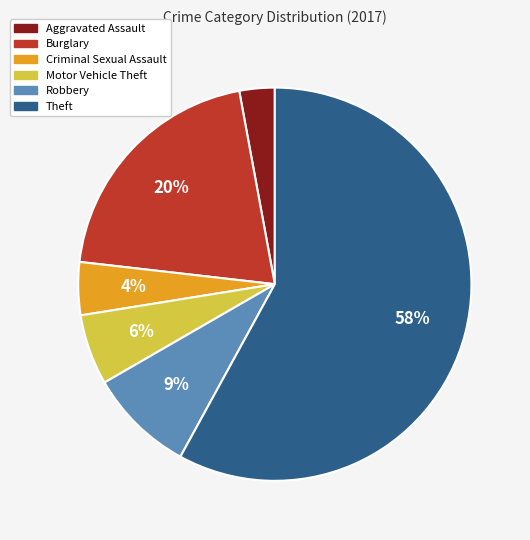

Approximately how many times larger is the value at Motor Vehicle Theft compared to Burglary?

0.3